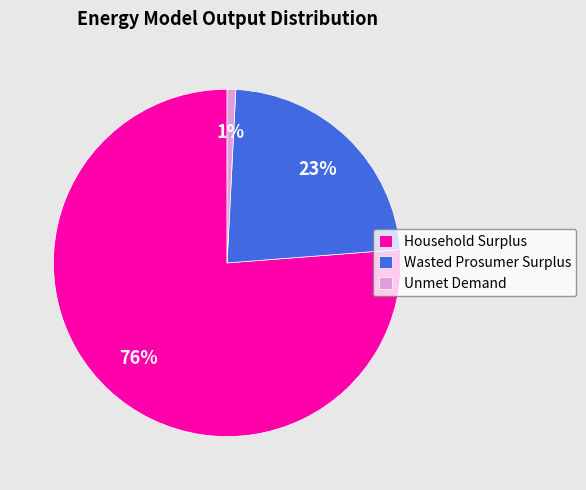

To the nearest percent, what is the difference between the largest and smallest slice percentages?

75%